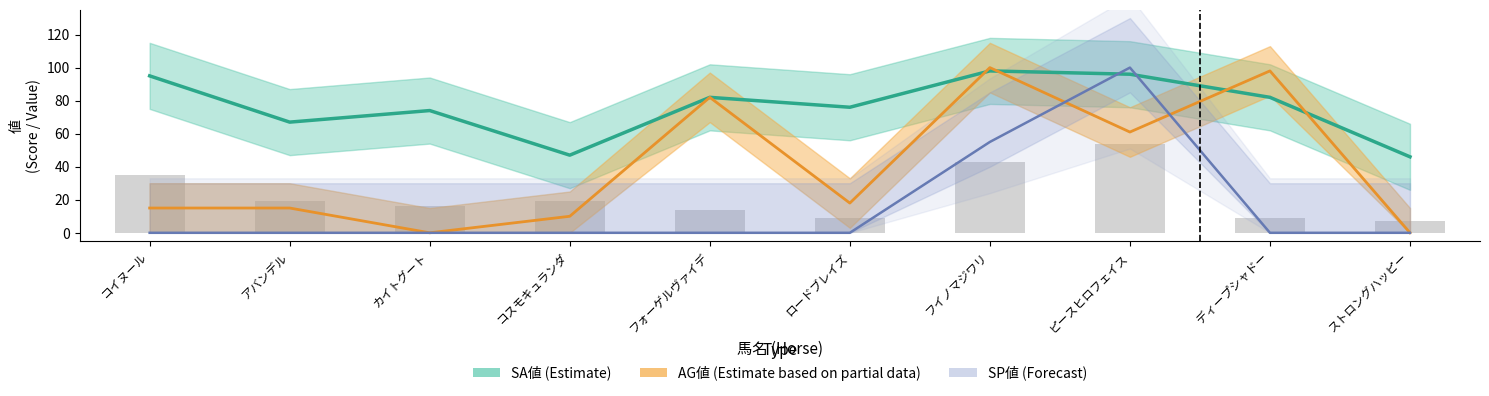

At which category is the sum across all series the highest?

ピースヒロフェイス